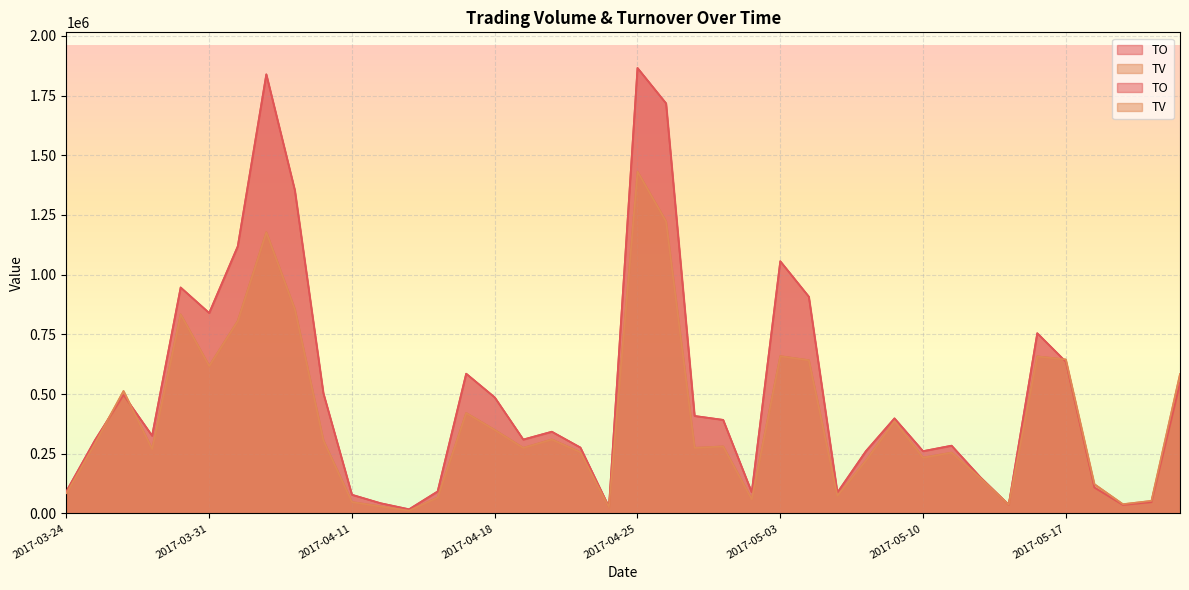

What is the smallest value displayed?

12000